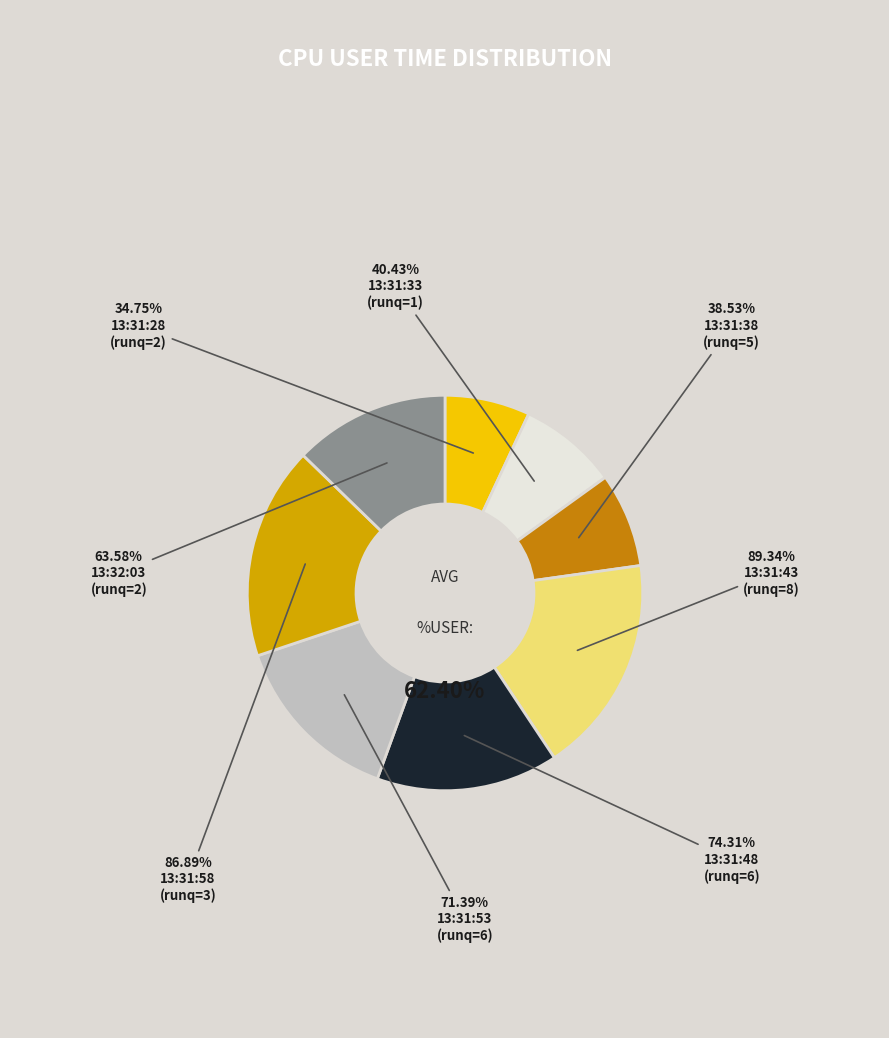

What is the ratio of the value at 13:31:48
runq=6 to the value at 13:32:03
runq=2?

1.2